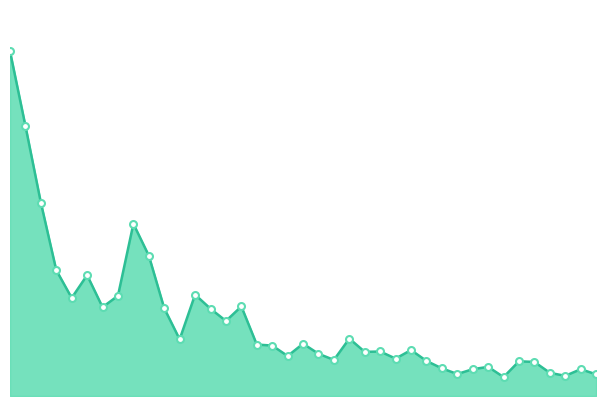

Where does the data first go above 398302?

2021-08-11